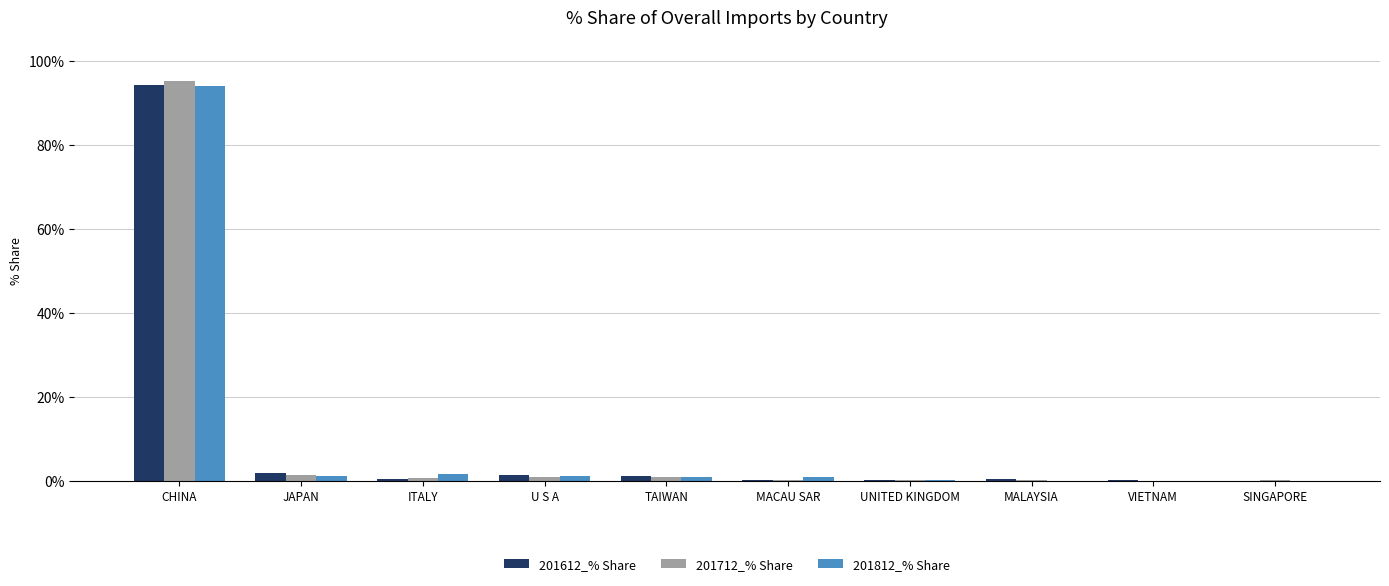

The 201712_% Share series shows 1.3 at JAPAN. True or false?

True